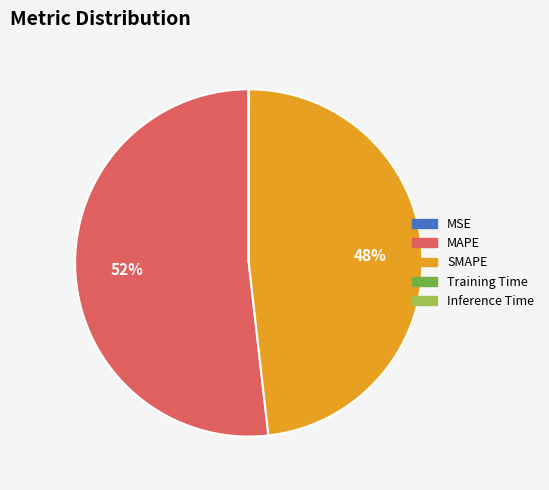

To the nearest percent, what is the difference between the largest and smallest slice percentages?

52%